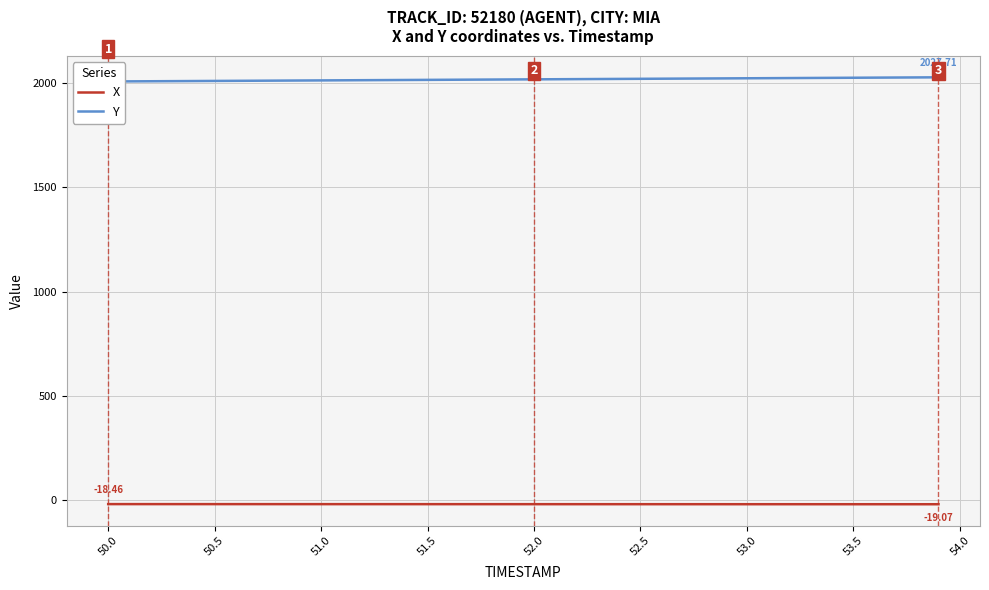

The Y series shows 1249.2 at 21. True or false?

False